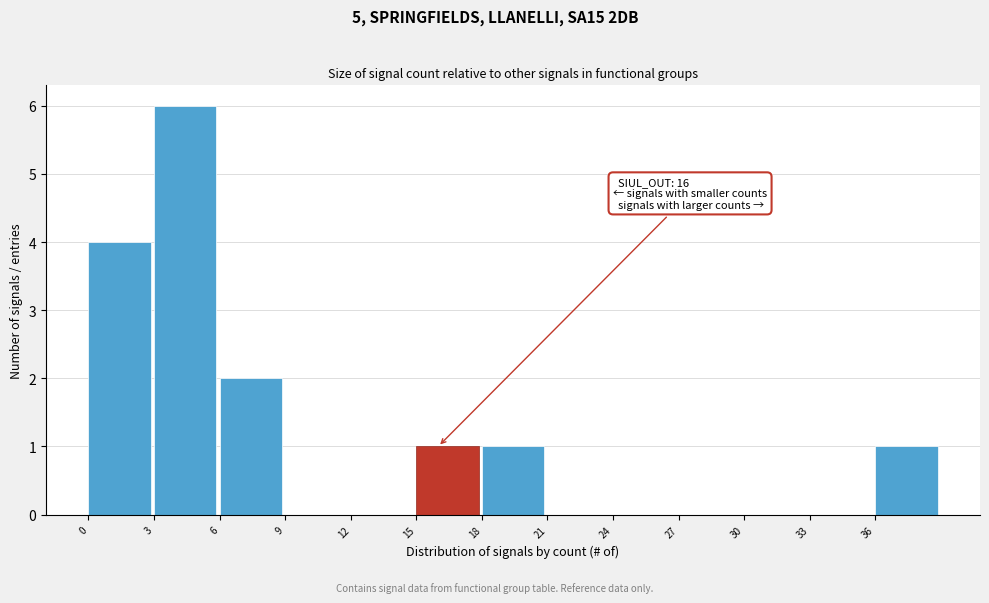

Over which range of the x-axis is the bar tallest?

3 to 6